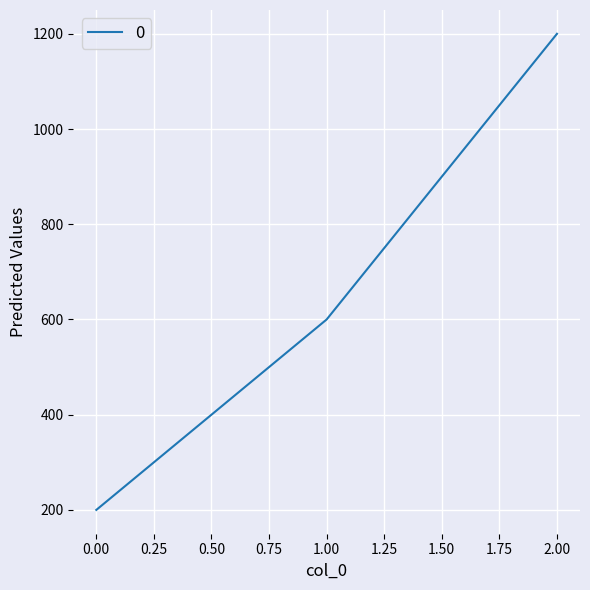

The value at 0.00 is 349. True or false?

False